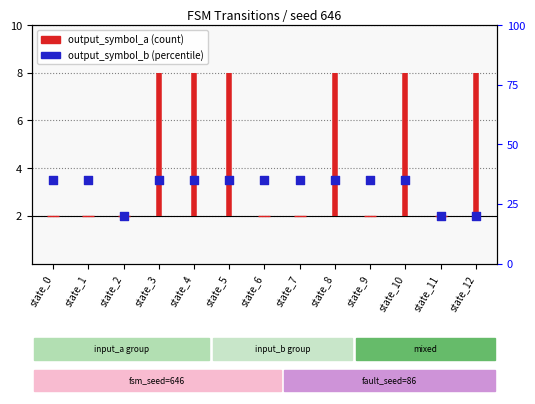

Which has a higher value, state_9 or state_2?

state_9